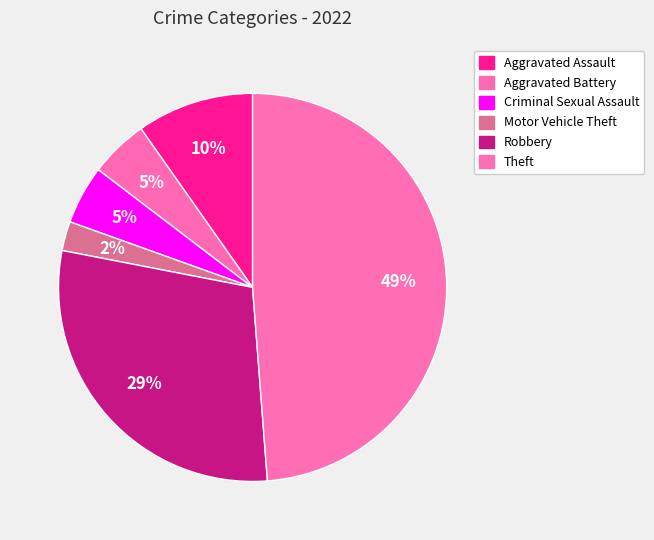

To the nearest percent, what is the average slice percentage?

17%